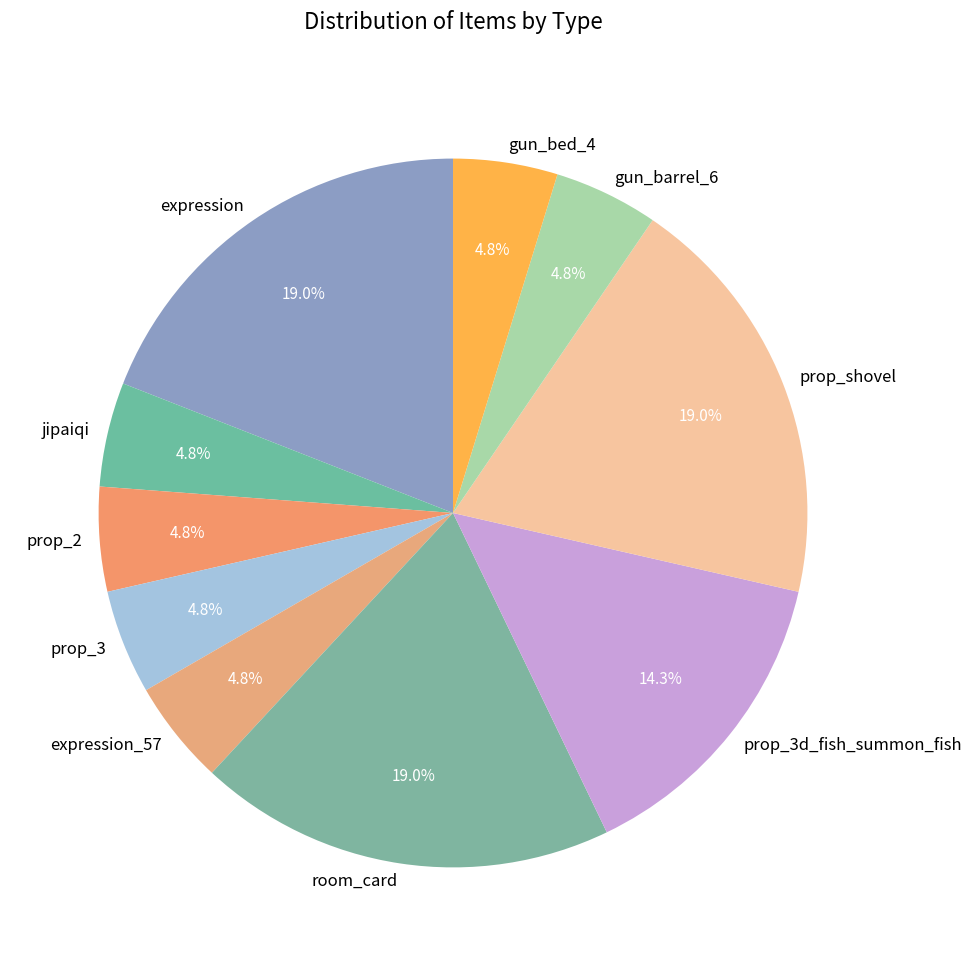

What is the ratio of the value at gun_barrel_6 to the value at jipaiqi?

1.0